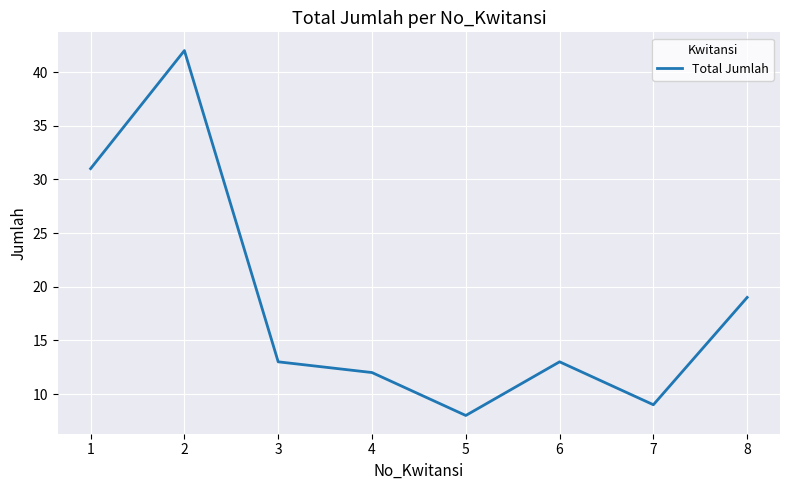

How many interior local valleys (lower than both neighbors) does the data have?

2